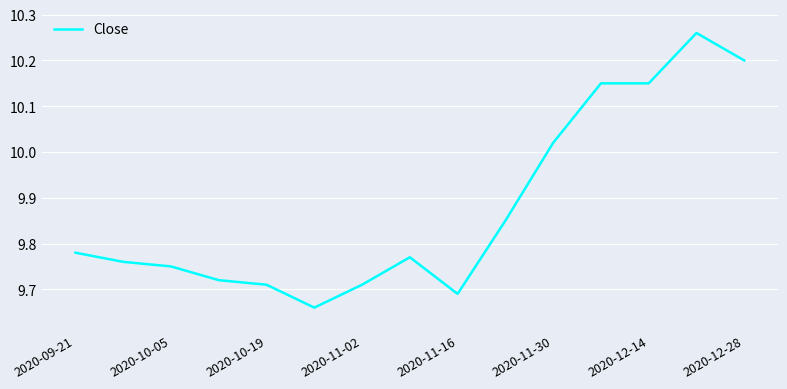

What is the difference between the maximum and minimum values?

0.6